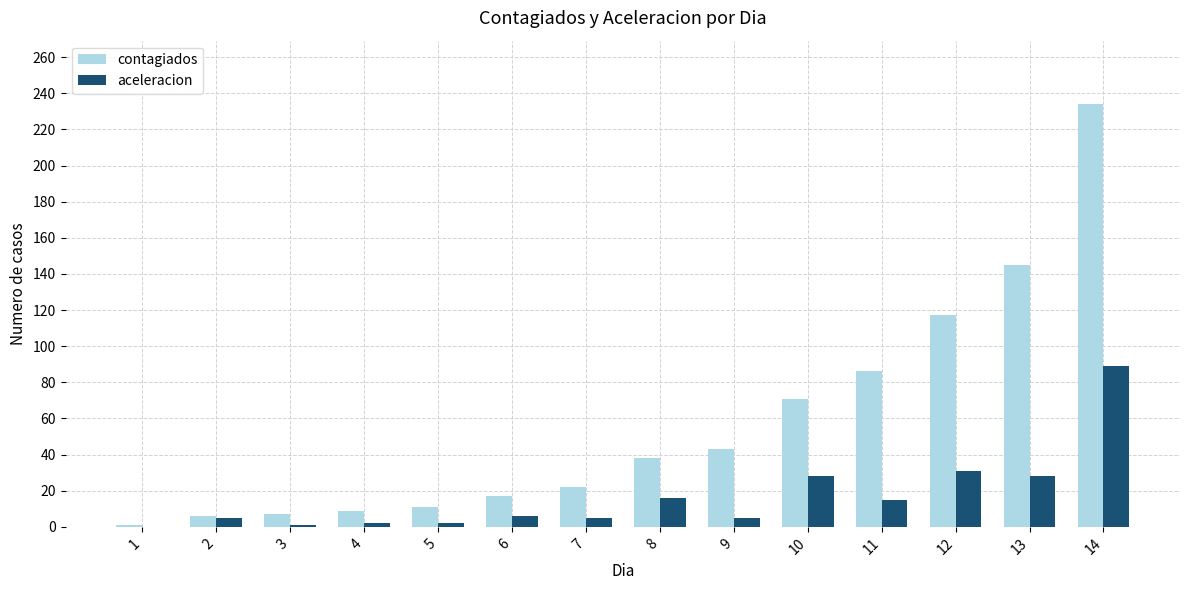

At which label does contagiados reach its peak?

14